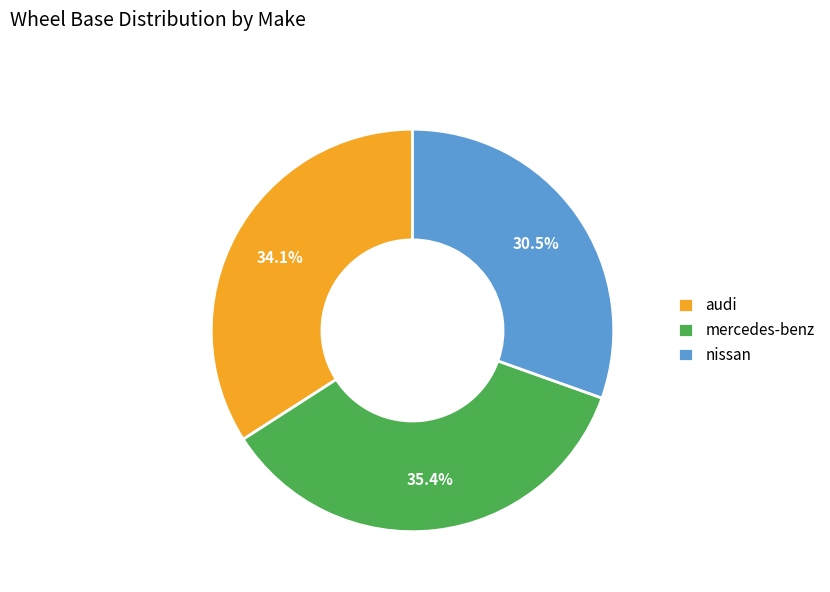

The mercedes-benz slice represents 22% of the pie. True or false?

False